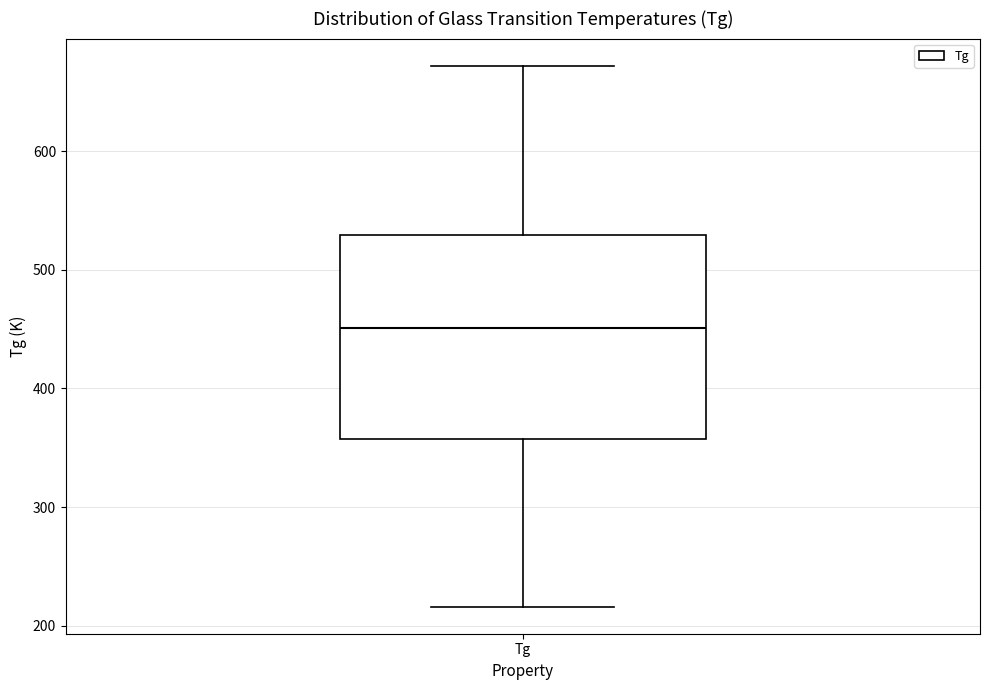

Transcribe this box plot: give where the median line is, the range the box spans, and where the two whiskers end, as read against the y-axis. The values are not printed on the chart, so give them approximately, as read against the axis.

median 450, box 360 to 530, whiskers 220 to 670